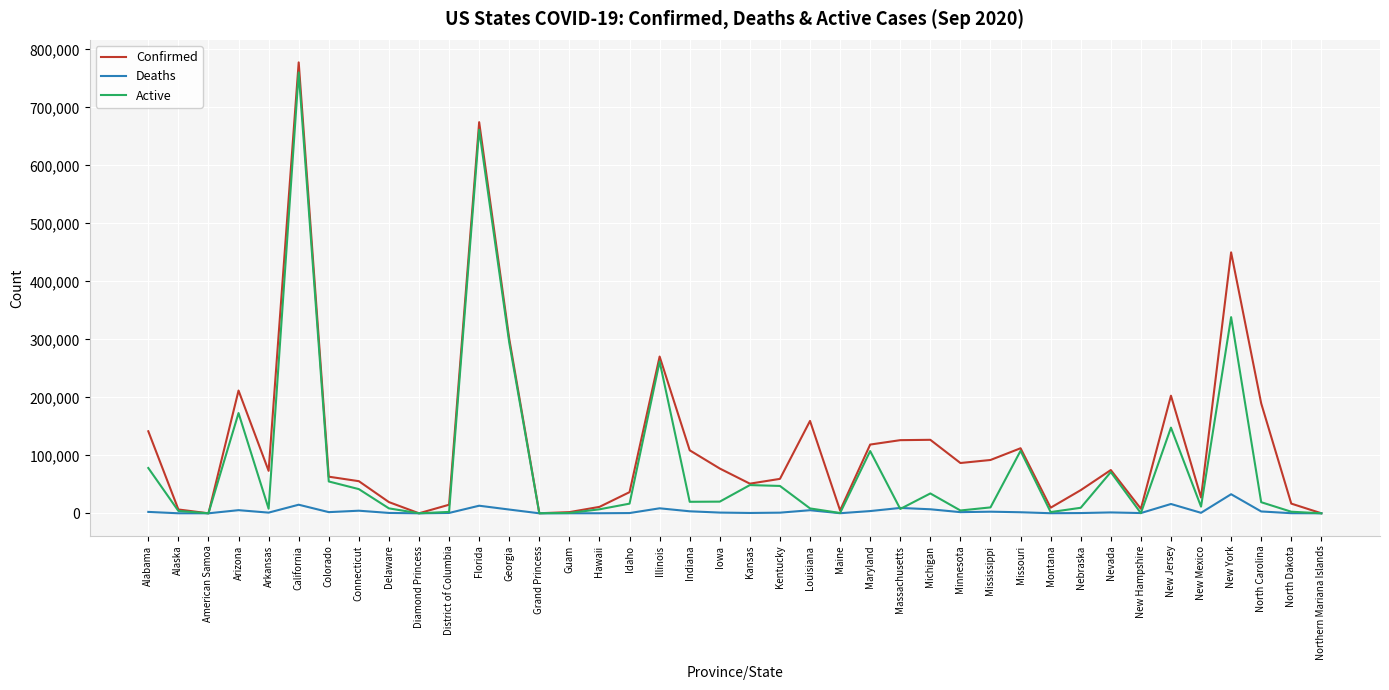

Which category has the highest value across all series?

California